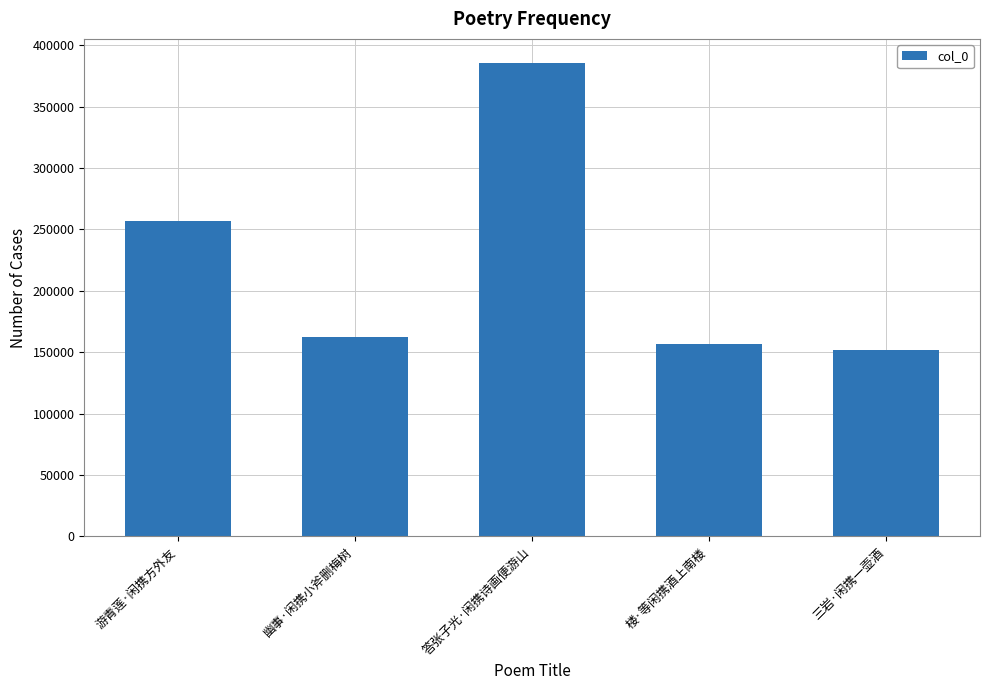

Count the number of categories in the chart.

5